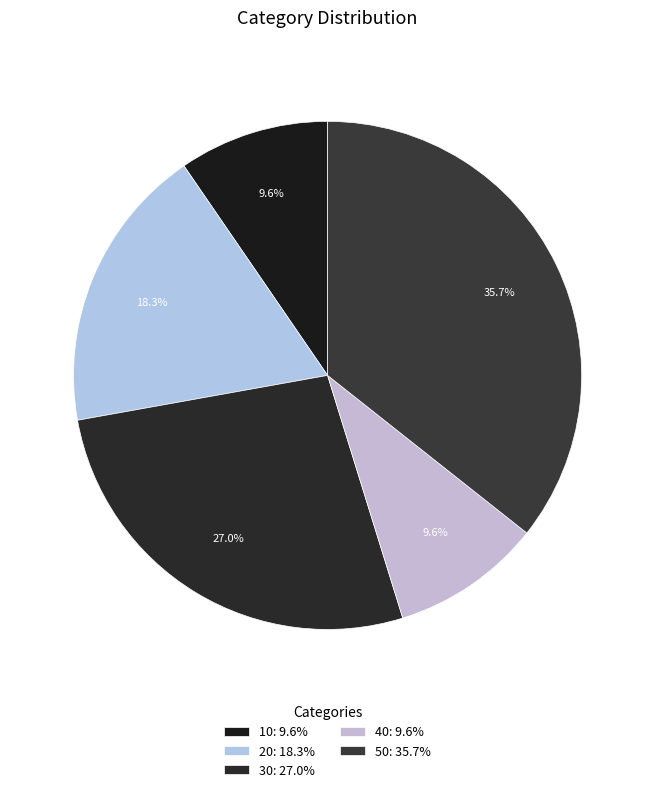

Which has a higher value, 20 or 40?

20